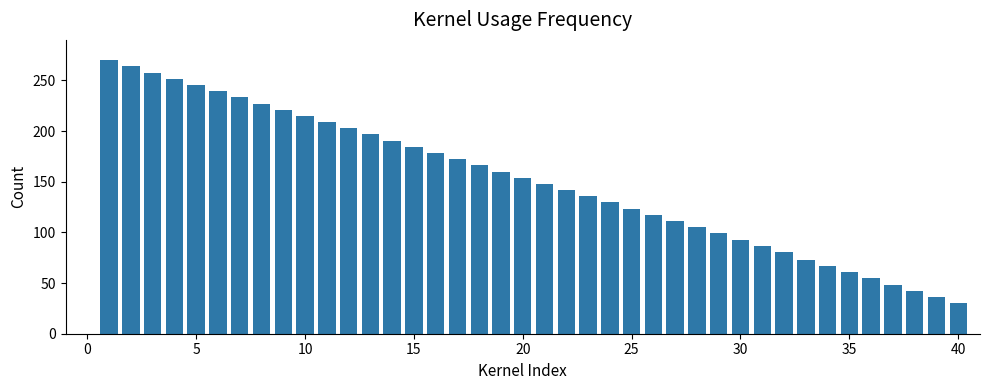

What is the average value?

150.6